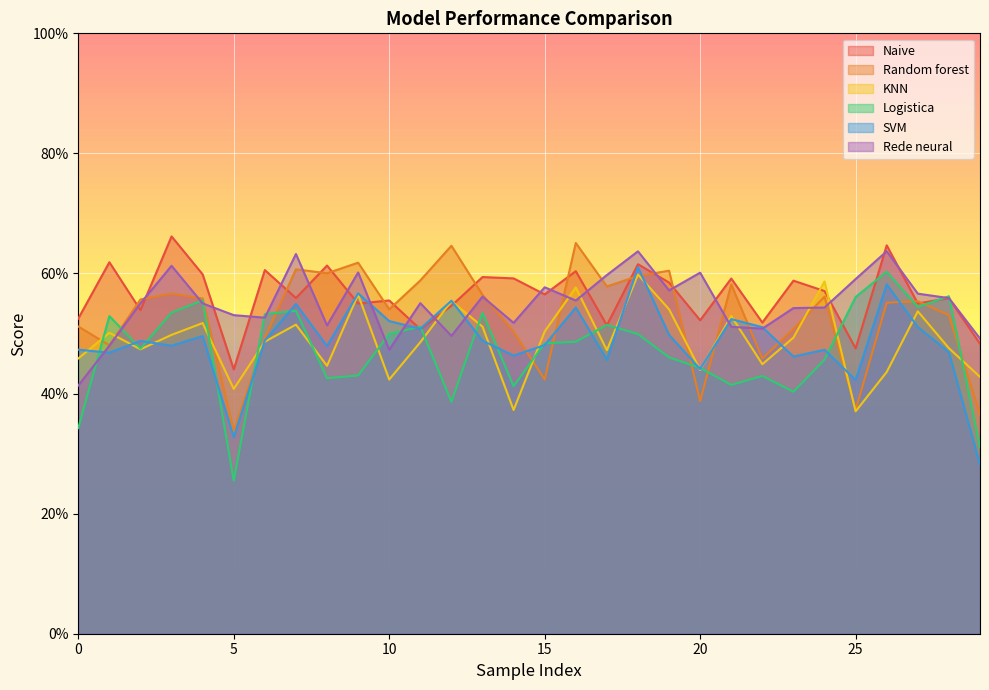

Count the Rede neural values in the range 0 to 1.

30